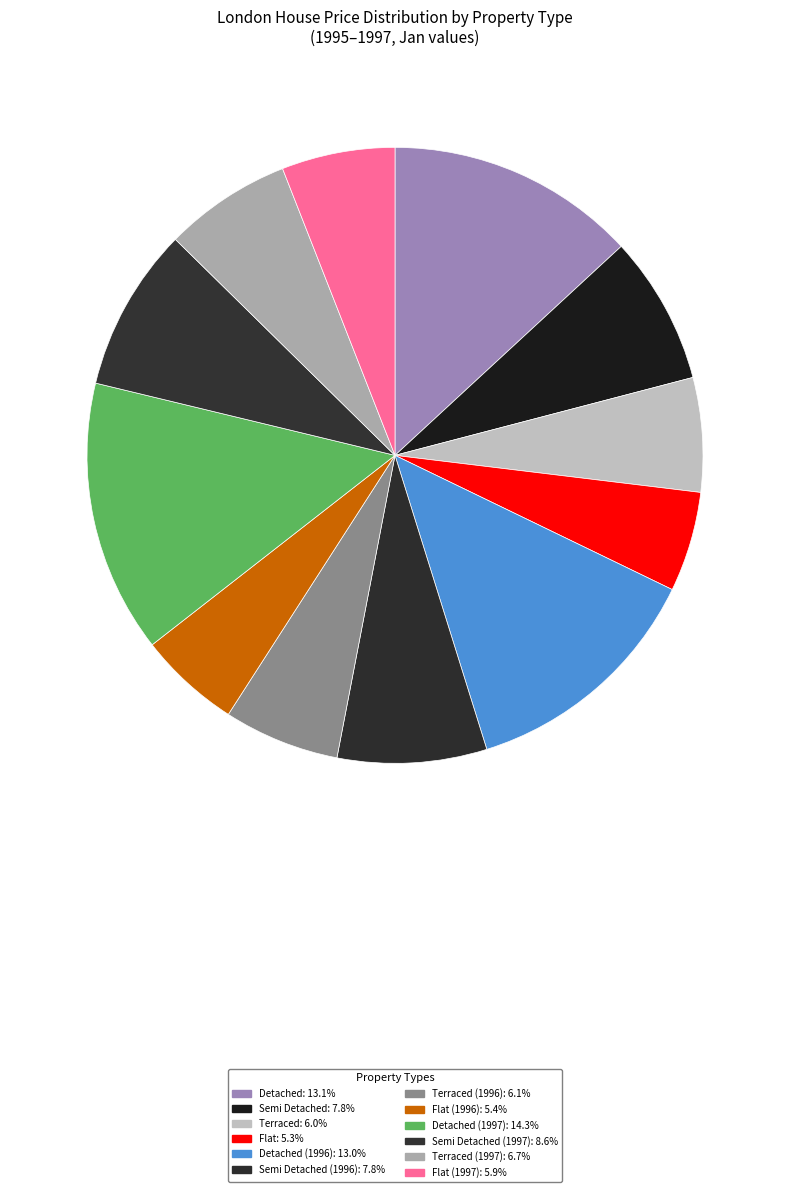

Is there a majority slice in this chart?

No